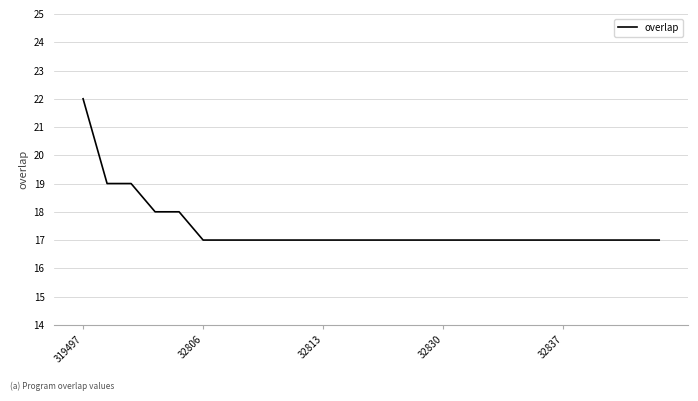

What is the smallest value displayed?

17